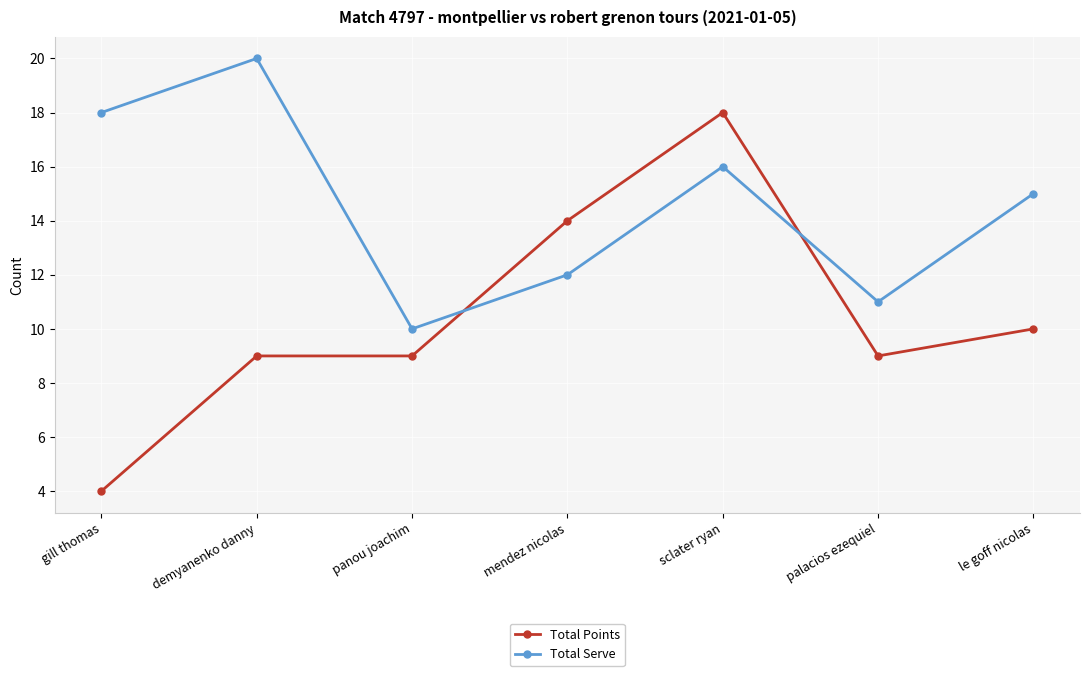

Is it true that Total Serve equals 11 at palacios ezequiel?

True